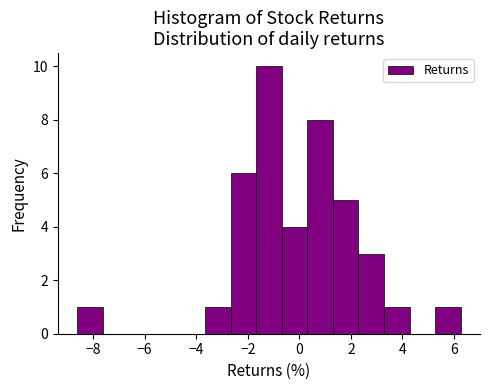

Which range on the x-axis has the tallest bar?

-1.6 to -0.6